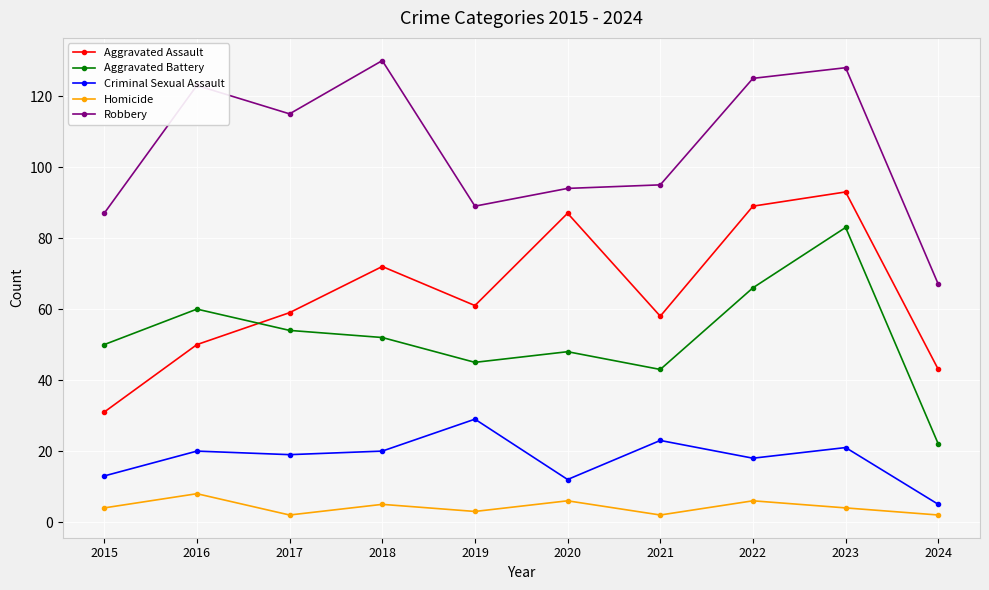

At 2020, list the series in order from largest to smallest.

Robbery, Aggravated Assault, Aggravated Battery, Criminal Sexual Assault, Homicide